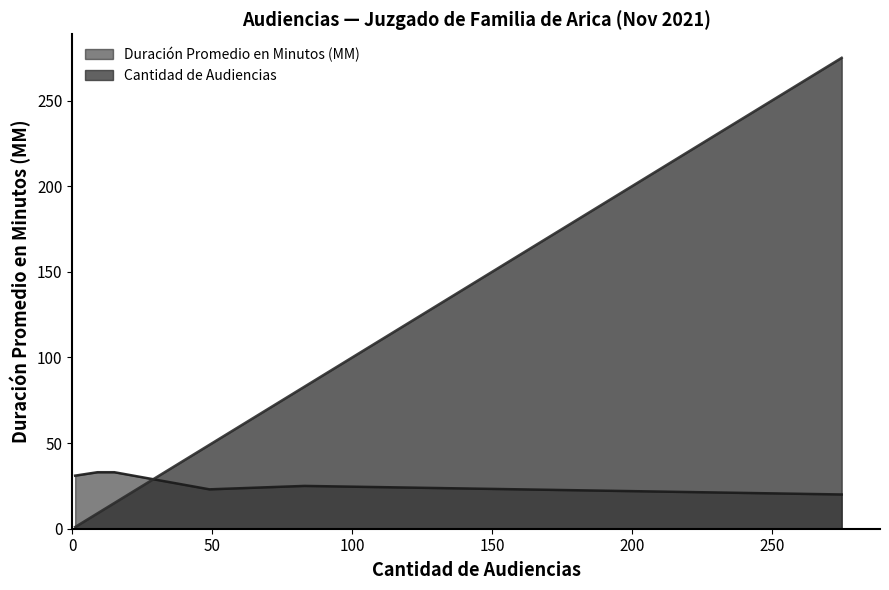

In Duración Promedio en Minutos (MM), how many points are higher than both neighbors (excluding endpoints)?

1